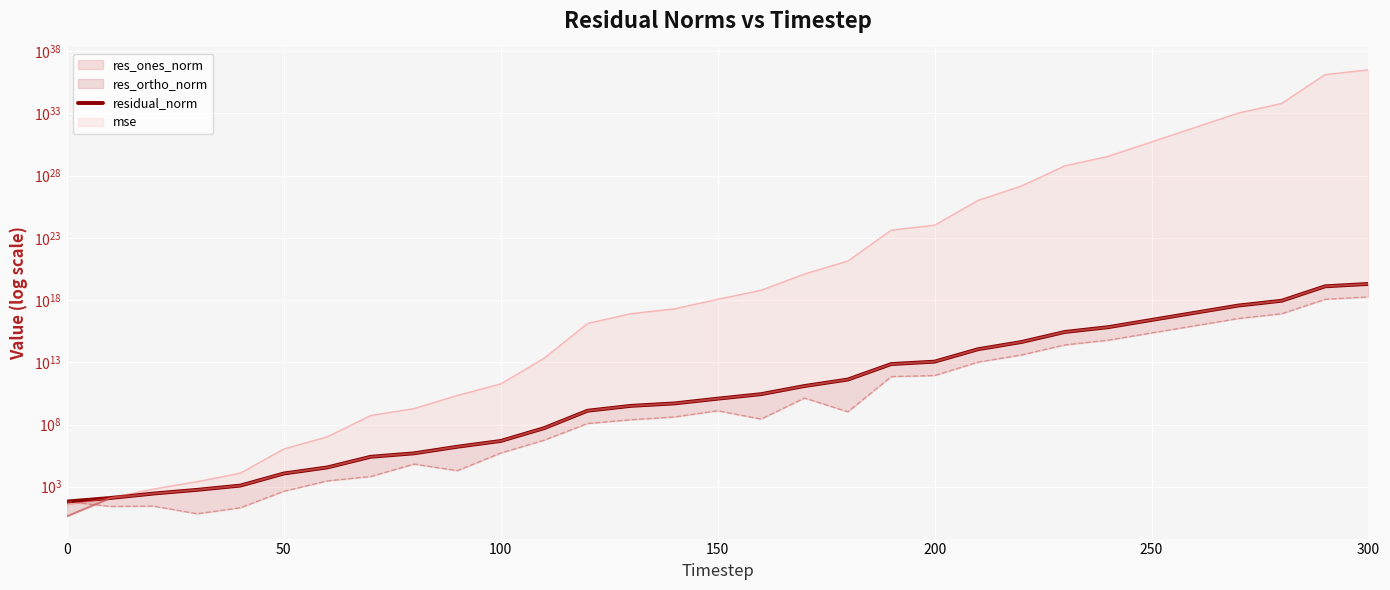

Does the chart display data point markers on the line(s)?

No